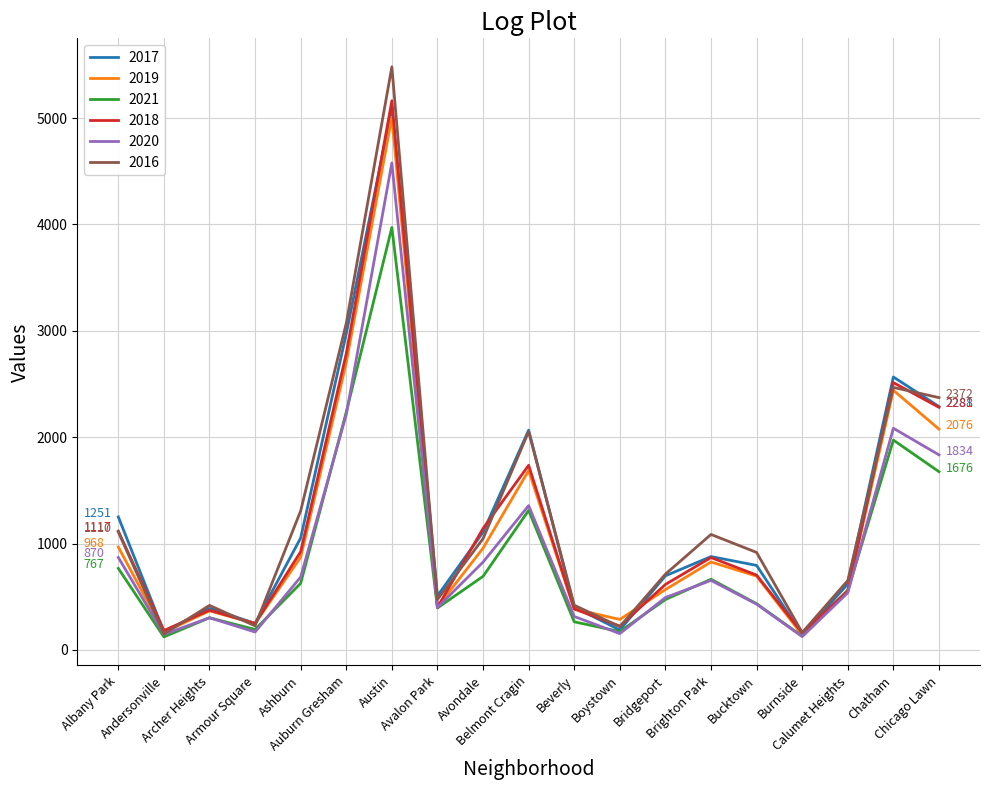

The value of 2019 at Armour Square is 60. True or false?

False